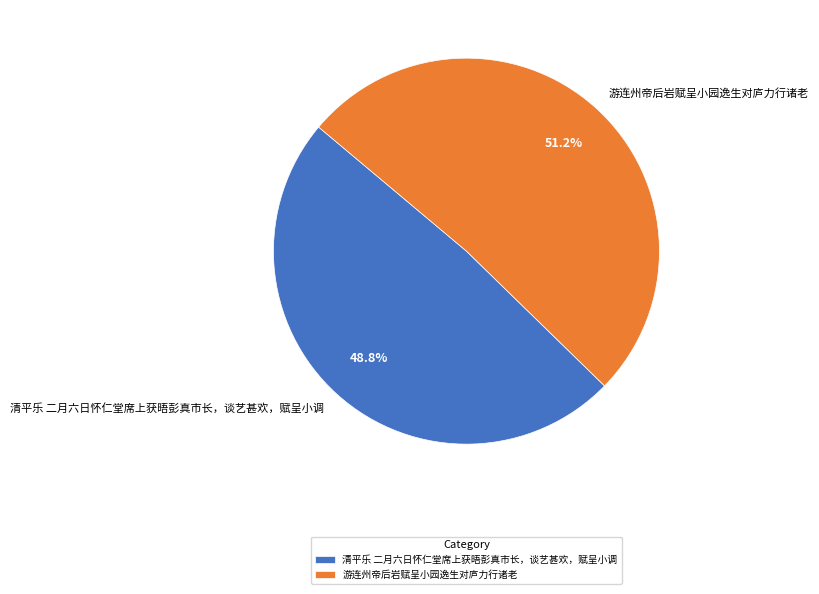

True or false: 清平乐 二月六日怀仁堂席上获晤彭真市长，谈艺甚欢，赋呈小调 accounts for 49% of the total.

True